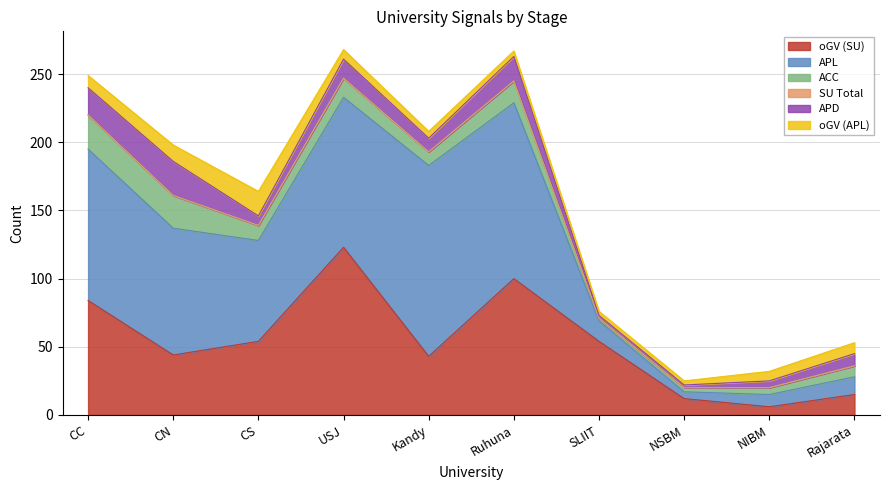

True or false: oGV (SU) has more than 1 points higher than both neighbors.

True